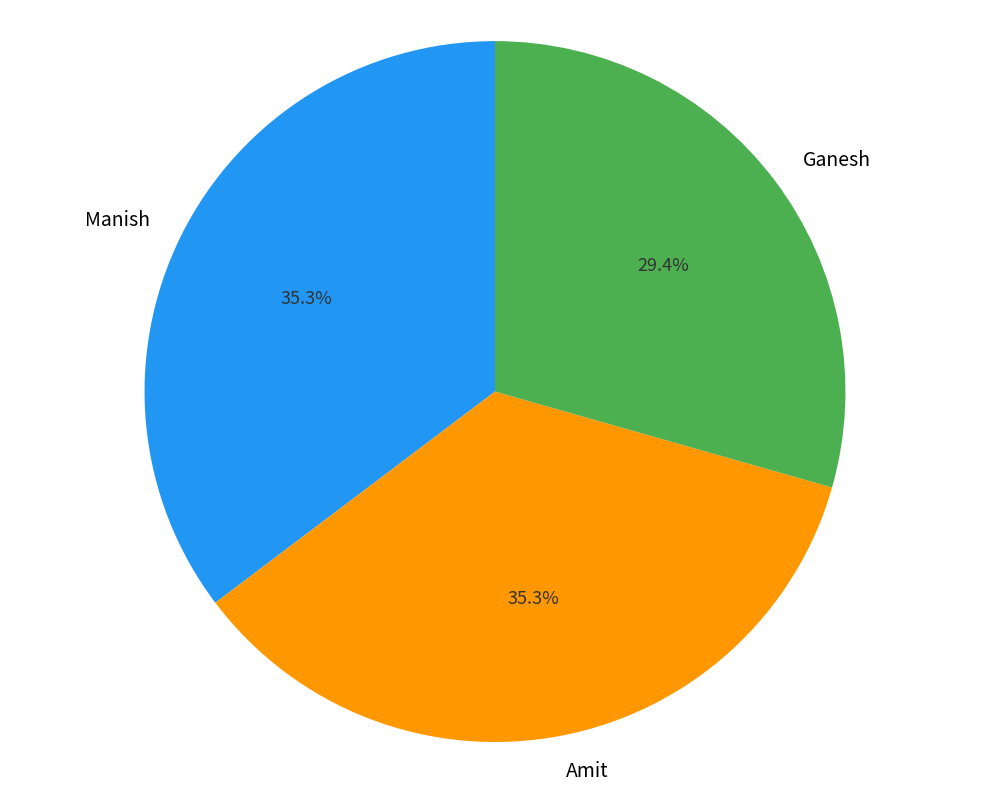

Do Amit and Ganesh together represent more than half of the pie?

Yes